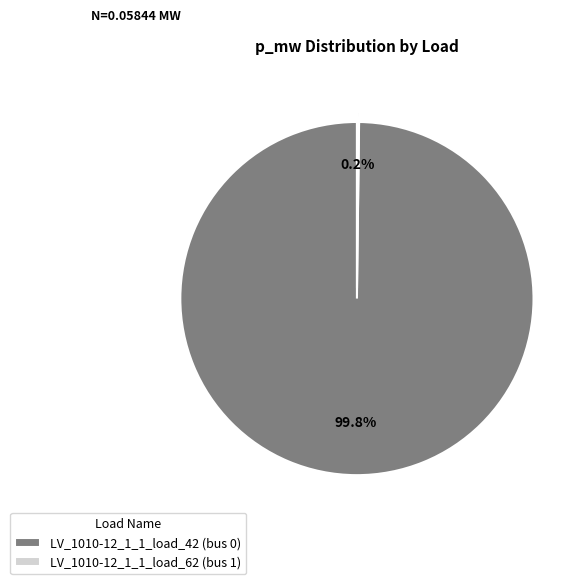

Does any single category account for the majority?

Yes